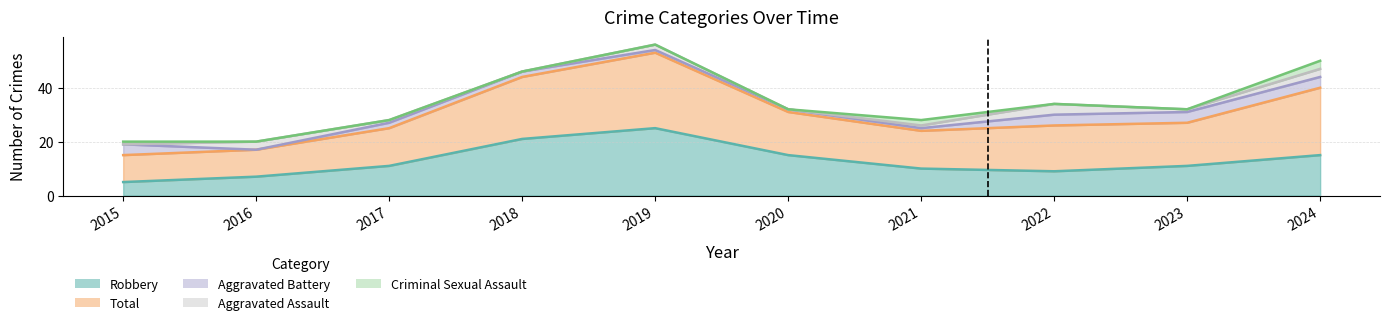

How many Total values are between 14 and 23?

6